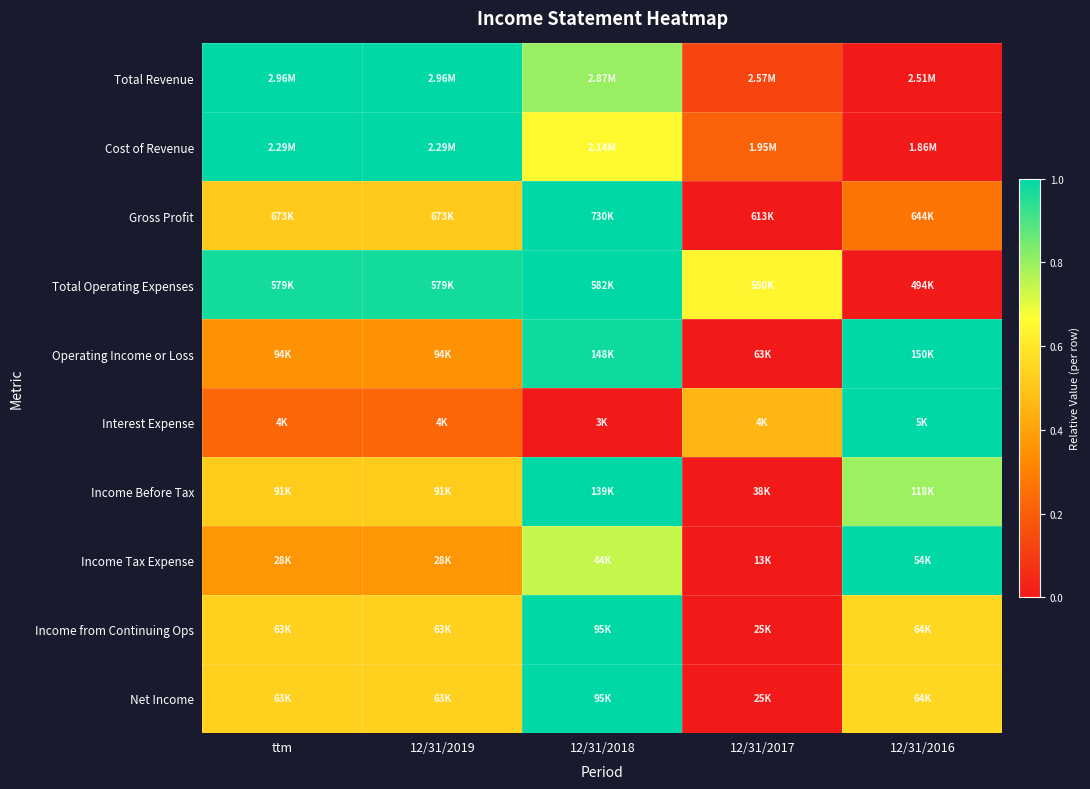

At which category is the sum across all series the highest?

12/31/2018